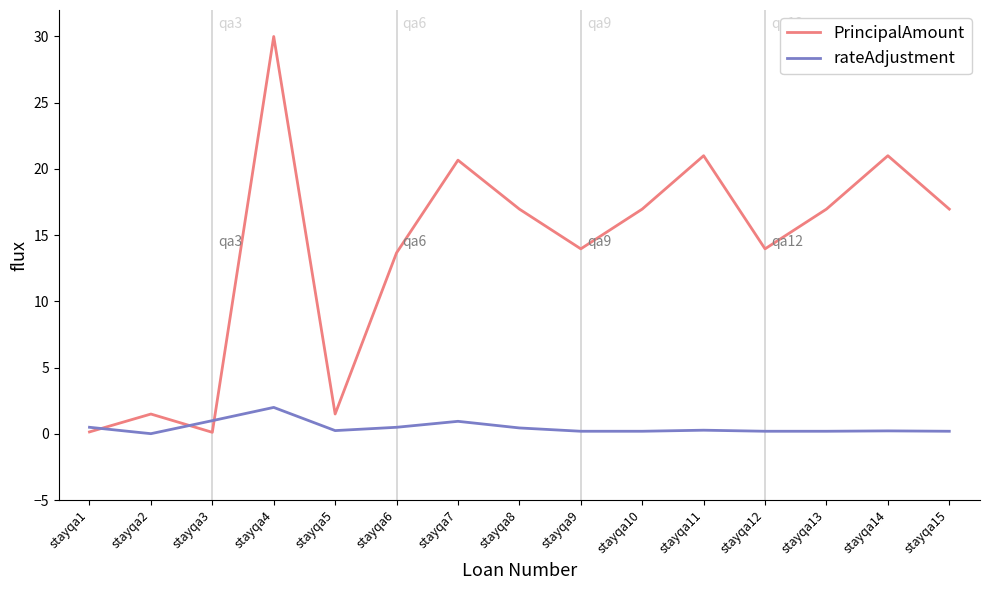

What is the greatest value displayed?

30.0